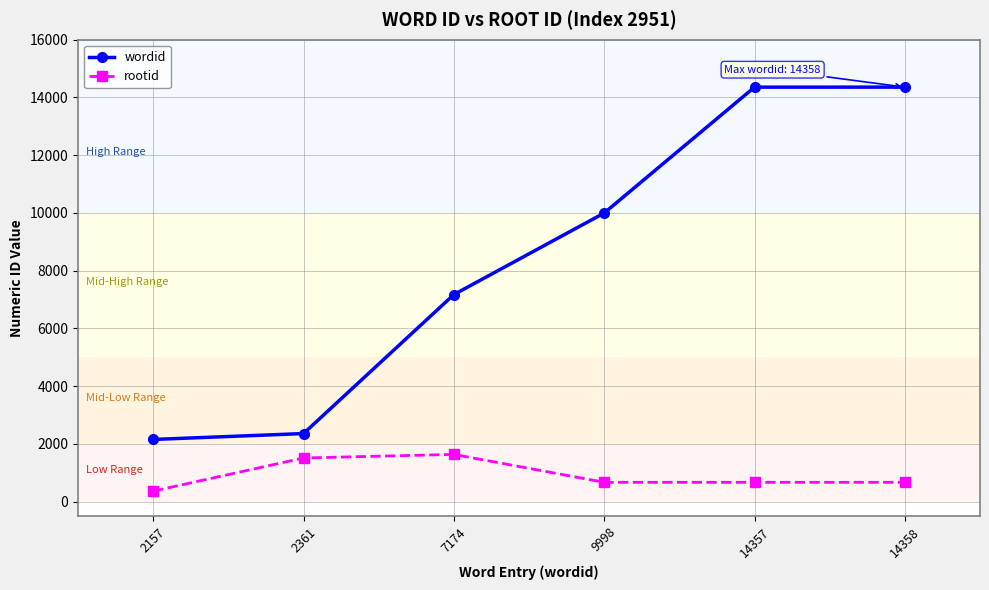

What is the minimum value for rootid?

367